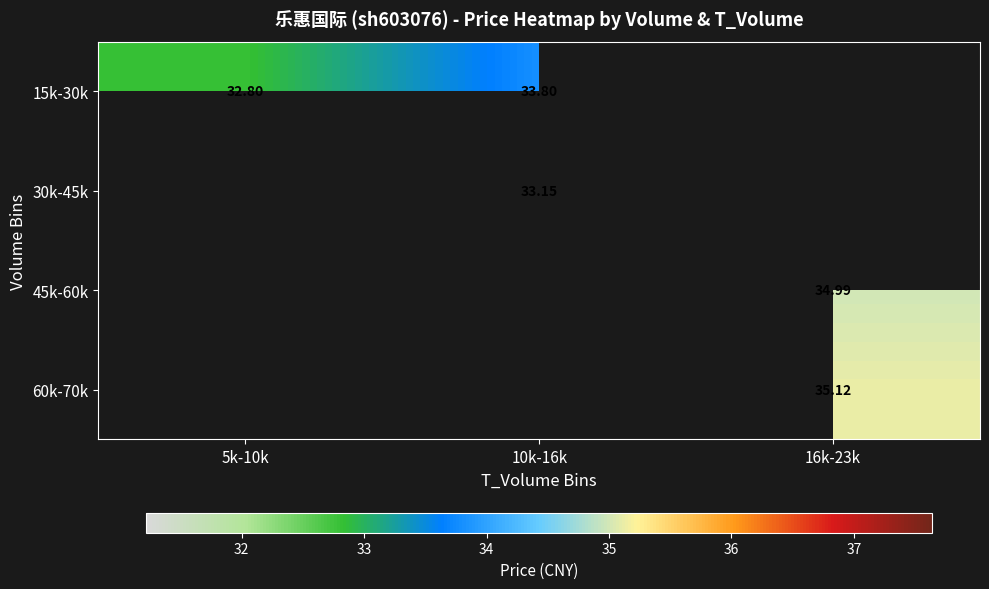

Is the value of 15k-30k at 5k-10k greater than the value of 60k-70k at 16k-23k?

No